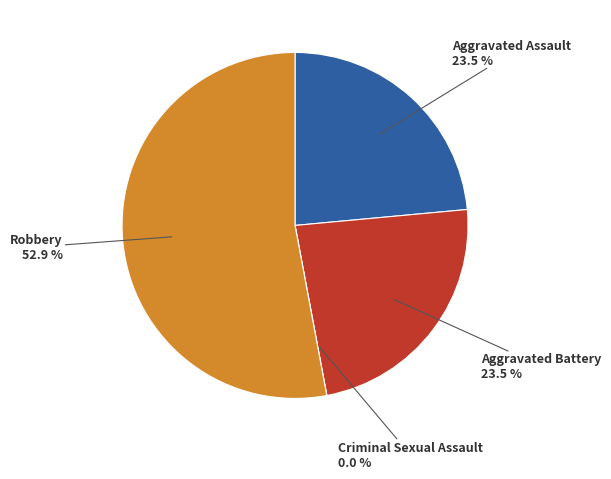

To the nearest percent, what portion does Aggravated Assault represent?

24%